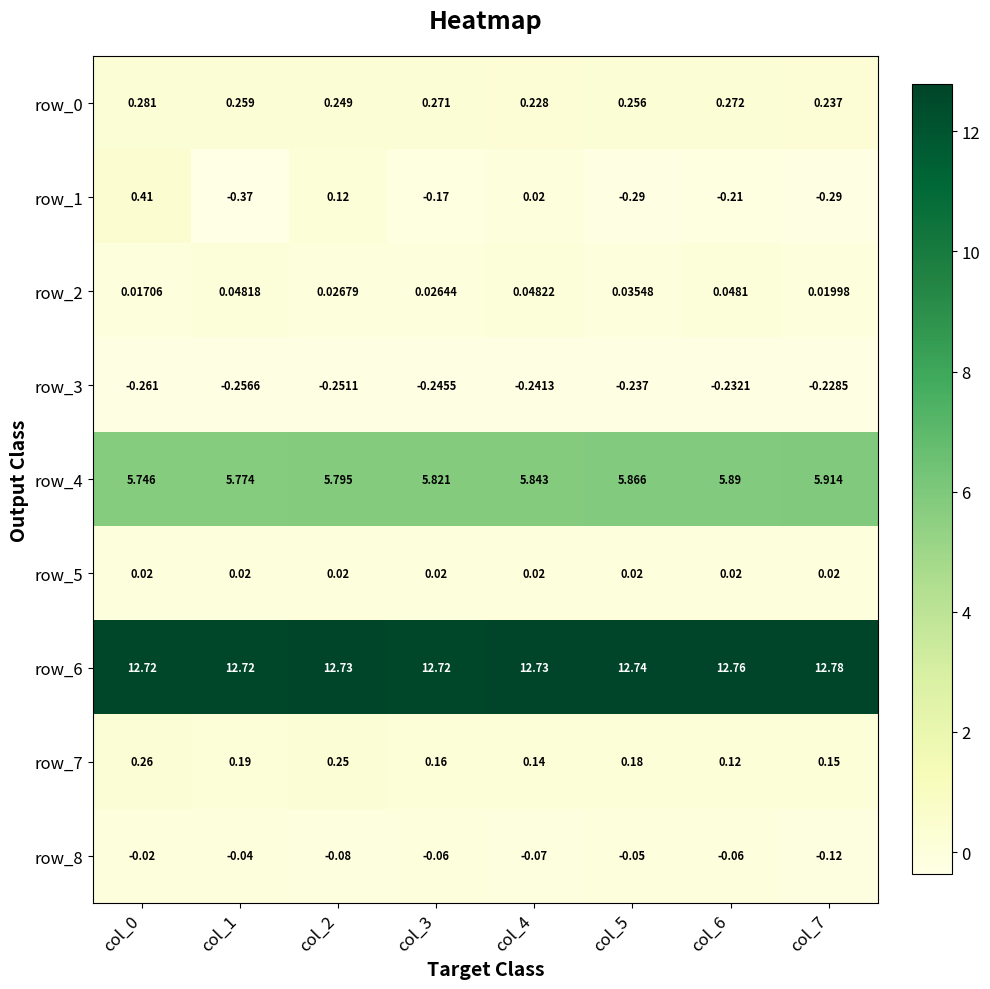

How many distinct data groups are displayed?

9